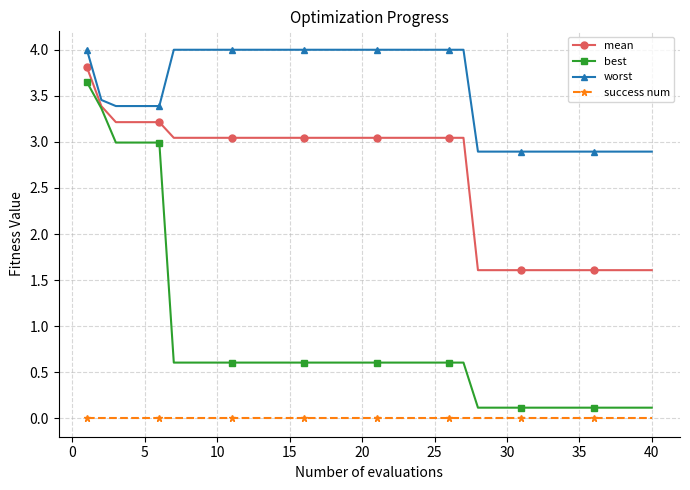

True or false: mean and success num intersect in this chart.

False